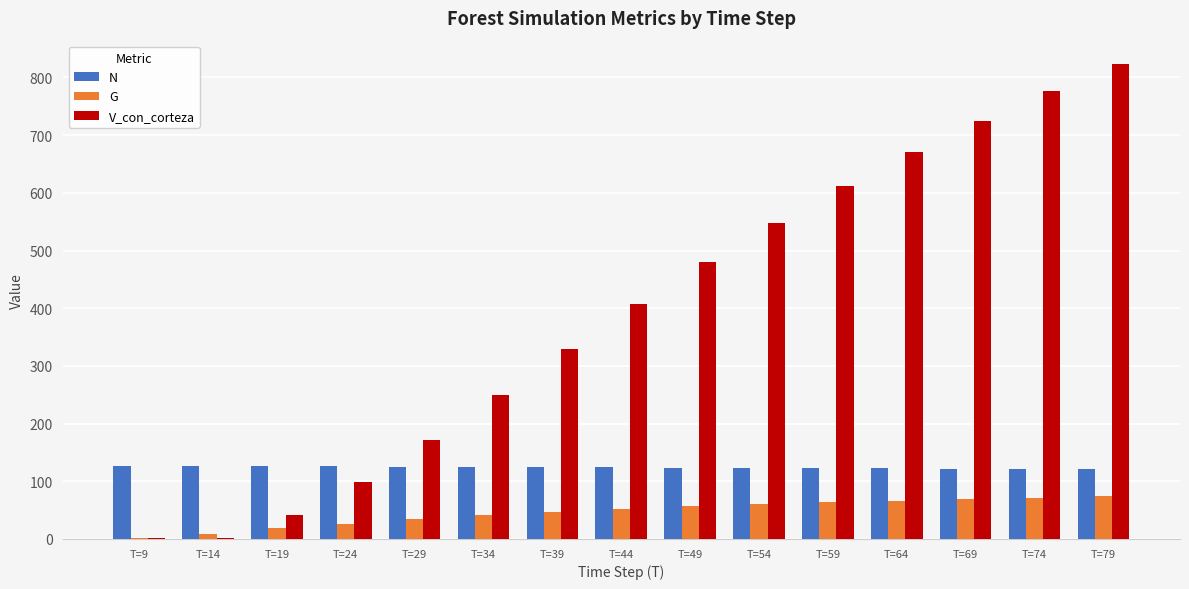

Which series has the largest total across all categories?

V_con_corteza